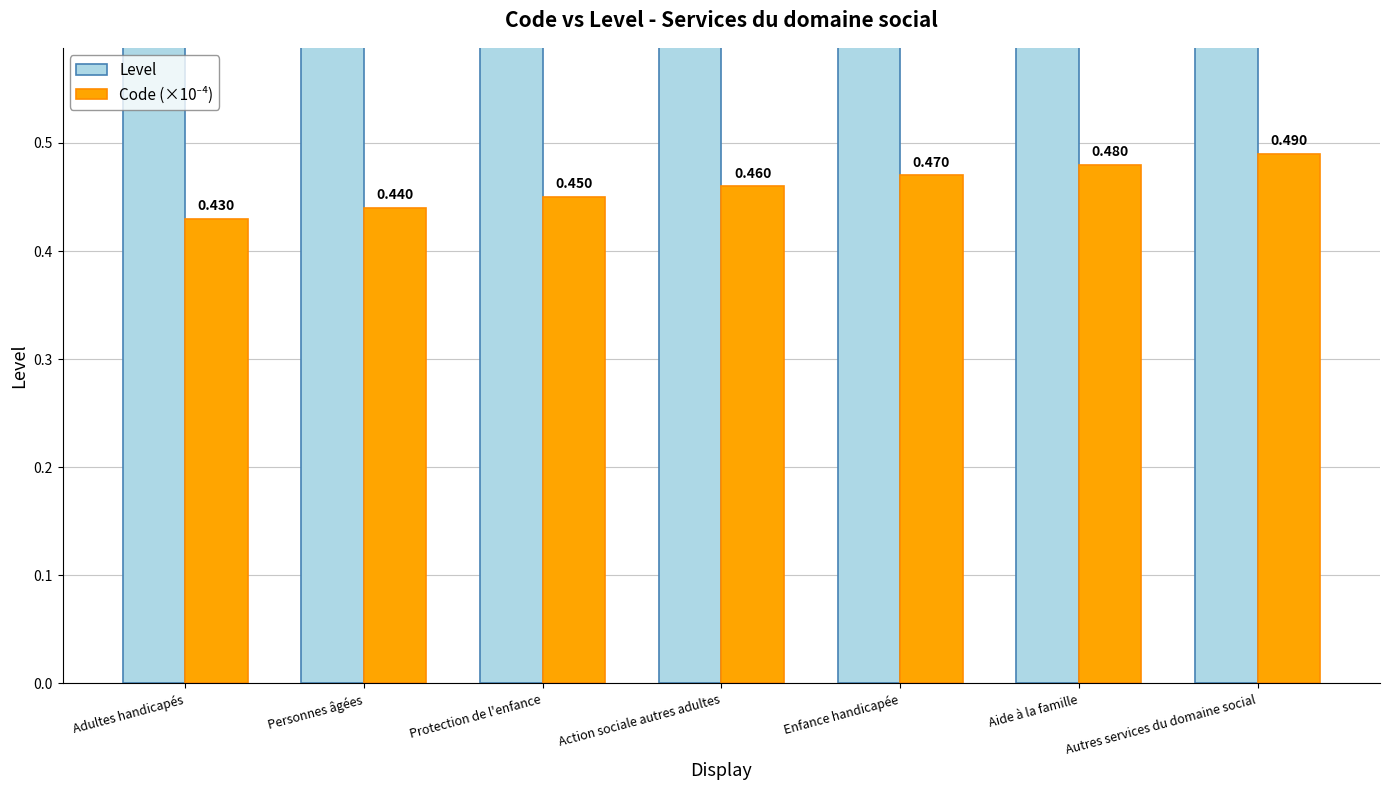

What is the total value across all series at Autres services du domaine social?

1.5